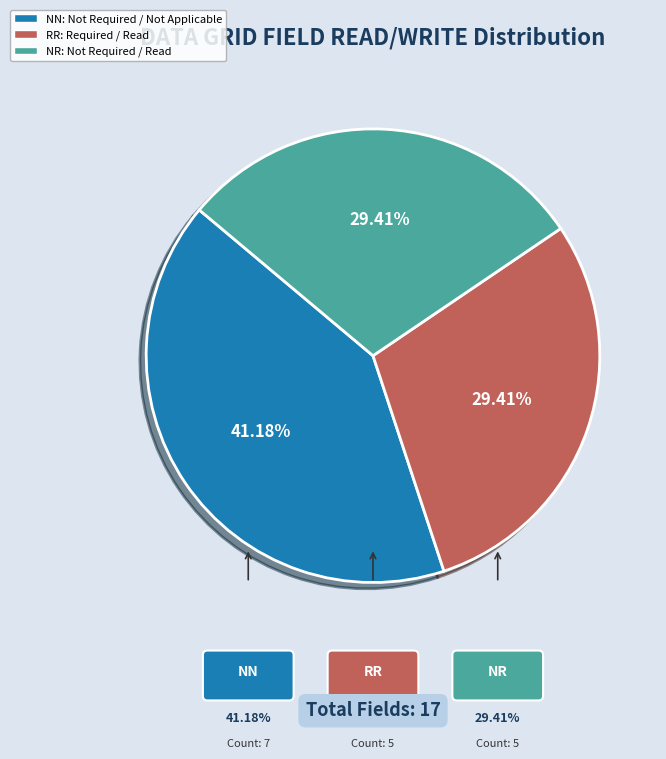

To the nearest percent, what percentage of the pie is NN?

41%